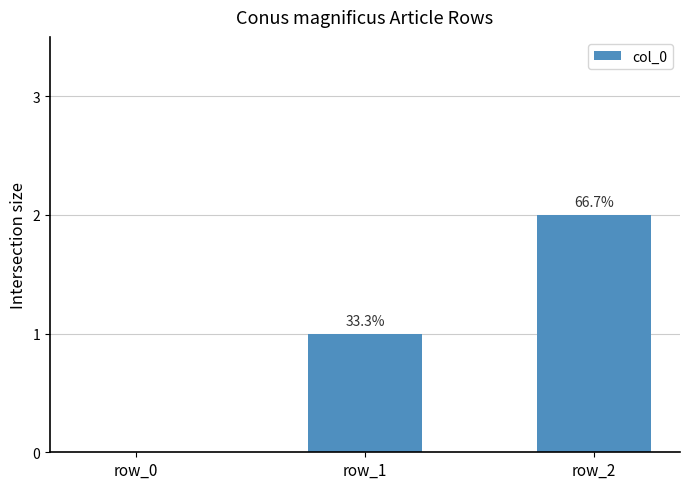

What is the difference between the maximum and second lowest values?

1